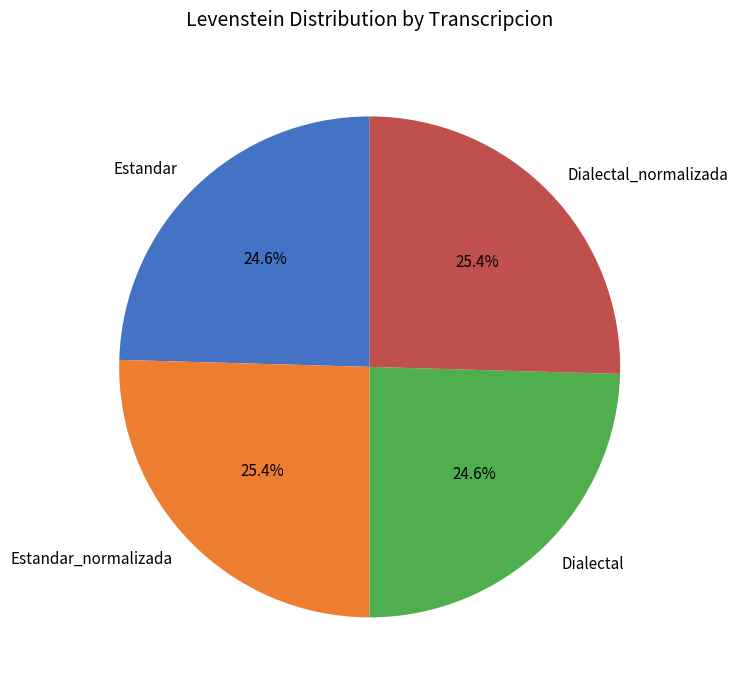

Does Estandar_normalizada account for over 50% of the chart?

No